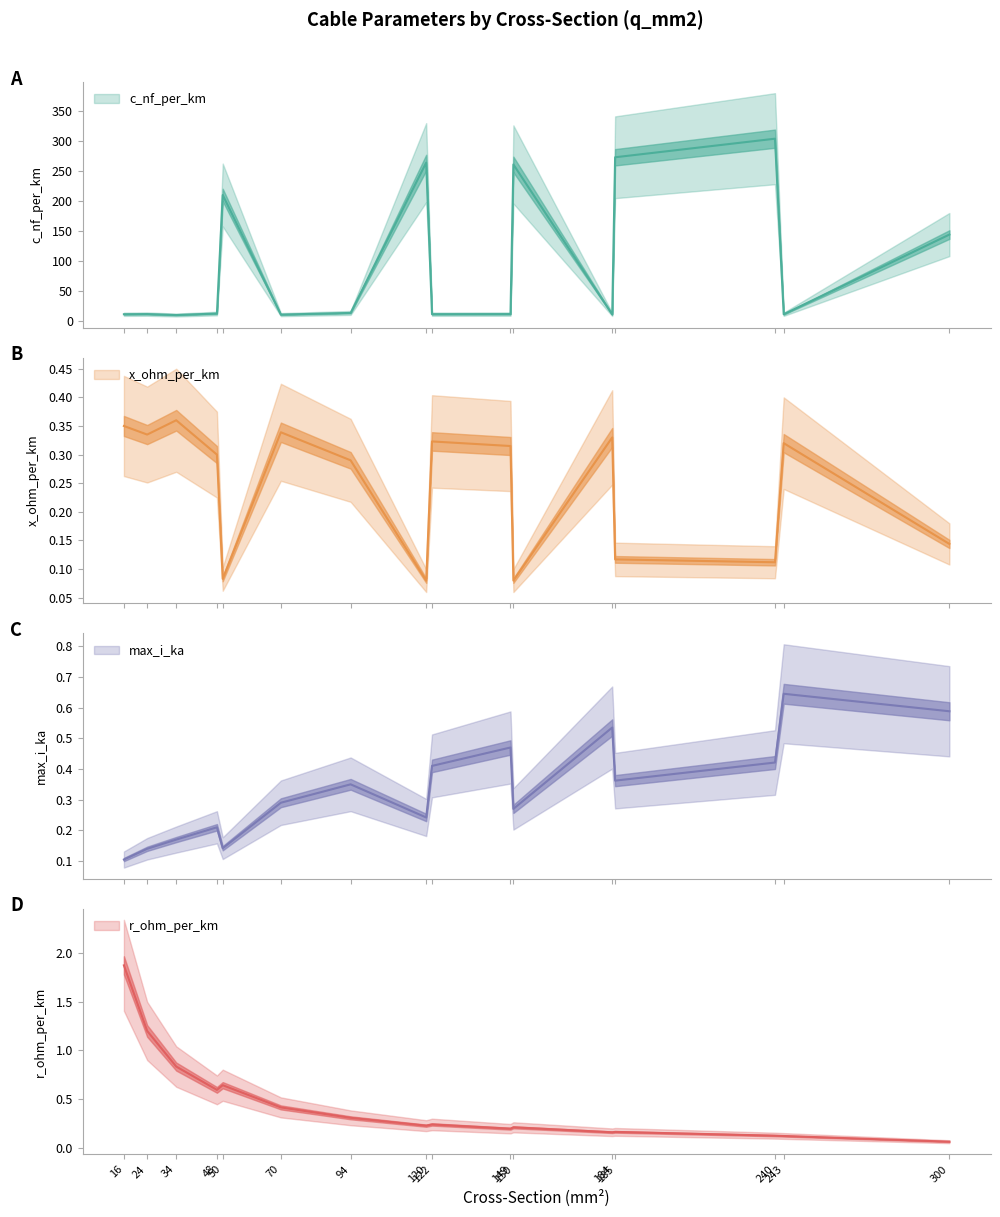

Rank the series at 34 from highest to lowest value.

c_nf_per_km, r_ohm_per_km, x_ohm_per_km, max_i_ka